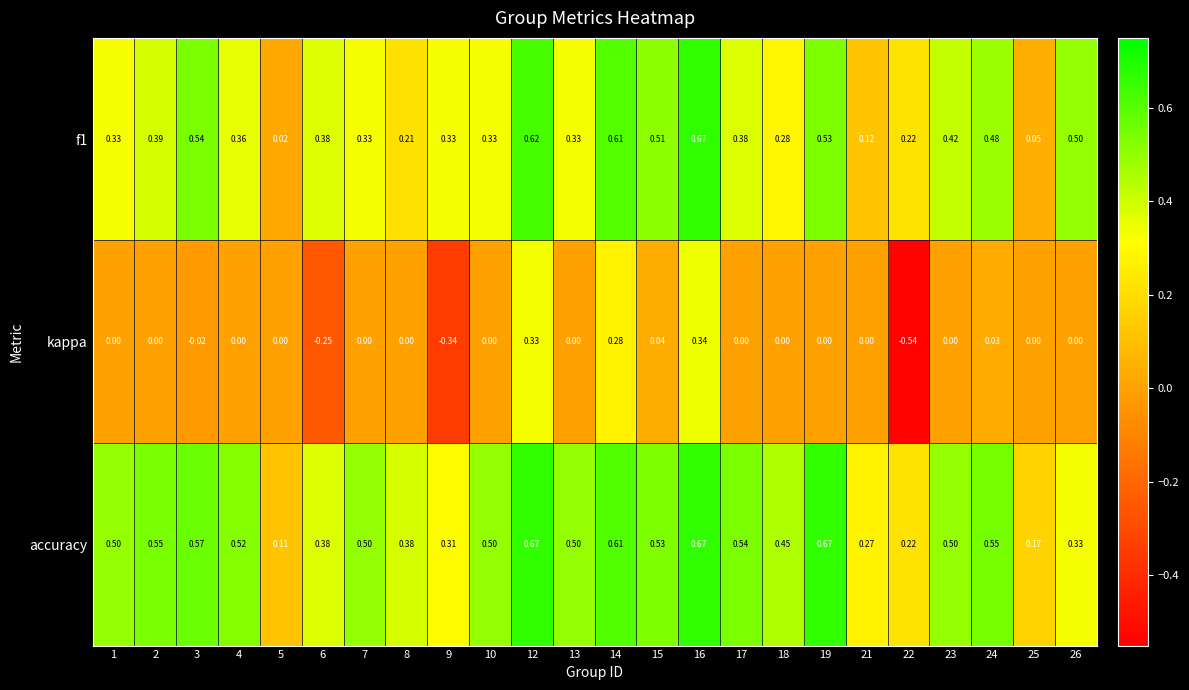

Which series has the largest total across all categories?

accuracy